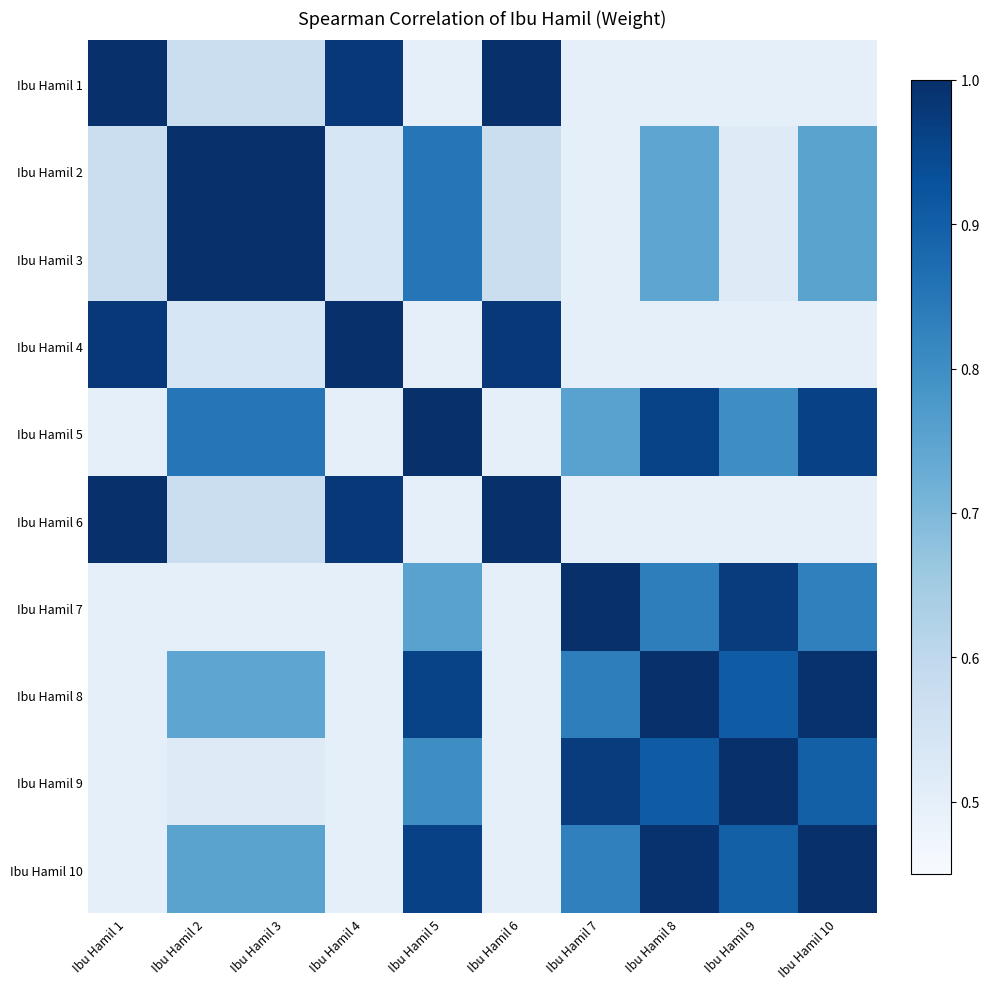

Reading left to right, list all the values displayed in this chart.

Ibu Hamil 1: Ibu Hamil 1=1.0	Ibu Hamil 2=0.6	Ibu Hamil 3=0.6	Ibu Hamil 4=1.0	Ibu Hamil 5=0.5	Ibu Hamil 6=1.0	Ibu Hamil 7=0.5	Ibu Hamil 8=0.5	Ibu Hamil 9=0.5	Ibu Hamil 10=0.5
Ibu Hamil 2: Ibu Hamil 1=0.6	Ibu Hamil 2=1.0	Ibu Hamil 3=1.0	Ibu Hamil 4=0.5	Ibu Hamil 5=0.9	Ibu Hamil 6=0.6	Ibu Hamil 7=0.5	Ibu Hamil 8=0.7	Ibu Hamil 9=0.5	Ibu Hamil 10=0.8
Ibu Hamil 3: Ibu Hamil 1=0.6	Ibu Hamil 2=1.0	Ibu Hamil 3=1.0	Ibu Hamil 4=0.5	Ibu Hamil 5=0.9	Ibu Hamil 6=0.6	Ibu Hamil 7=0.5	Ibu Hamil 8=0.7	Ibu Hamil 9=0.5	Ibu Hamil 10=0.8
Ibu Hamil 4: Ibu Hamil 1=1.0	Ibu Hamil 2=0.5	Ibu Hamil 3=0.5	Ibu Hamil 4=1.0	Ibu Hamil 5=0.5	Ibu Hamil 6=1.0	Ibu Hamil 7=0.5	Ibu Hamil 8=0.5	Ibu Hamil 9=0.5	Ibu Hamil 10=0.5
Ibu Hamil 5: Ibu Hamil 1=0.5	Ibu Hamil 2=0.9	Ibu Hamil 3=0.9	Ibu Hamil 4=0.5	Ibu Hamil 5=1.0	Ibu Hamil 6=0.5	Ibu Hamil 7=0.8	Ibu Hamil 8=1.0	Ibu Hamil 9=0.8	Ibu Hamil 10=1.0
Ibu Hamil 6: Ibu Hamil 1=1.0	Ibu Hamil 2=0.6	Ibu Hamil 3=0.6	Ibu Hamil 4=1.0	Ibu Hamil 5=0.5	Ibu Hamil 6=1.0	Ibu Hamil 7=0.5	Ibu Hamil 8=0.5	Ibu Hamil 9=0.5	Ibu Hamil 10=0.5
Ibu Hamil 7: Ibu Hamil 1=0.5	Ibu Hamil 2=0.5	Ibu Hamil 3=0.5	Ibu Hamil 4=0.5	Ibu Hamil 5=0.8	Ibu Hamil 6=0.5	Ibu Hamil 7=1.0	Ibu Hamil 8=0.8	Ibu Hamil 9=1.0	Ibu Hamil 10=0.8
Ibu Hamil 8: Ibu Hamil 1=0.5	Ibu Hamil 2=0.7	Ibu Hamil 3=0.7	Ibu Hamil 4=0.5	Ibu Hamil 5=1.0	Ibu Hamil 6=0.5	Ibu Hamil 7=0.8	Ibu Hamil 8=1.0	Ibu Hamil 9=0.9	Ibu Hamil 10=1.0
Ibu Hamil 9: Ibu Hamil 1=0.5	Ibu Hamil 2=0.5	Ibu Hamil 3=0.5	Ibu Hamil 4=0.5	Ibu Hamil 5=0.8	Ibu Hamil 6=0.5	Ibu Hamil 7=1.0	Ibu Hamil 8=0.9	Ibu Hamil 9=1.0	Ibu Hamil 10=0.9
Ibu Hamil 10: Ibu Hamil 1=0.5	Ibu Hamil 2=0.8	Ibu Hamil 3=0.8	Ibu Hamil 4=0.5	Ibu Hamil 5=1.0	Ibu Hamil 6=0.5	Ibu Hamil 7=0.8	Ibu Hamil 8=1.0	Ibu Hamil 9=0.9	Ibu Hamil 10=1.0